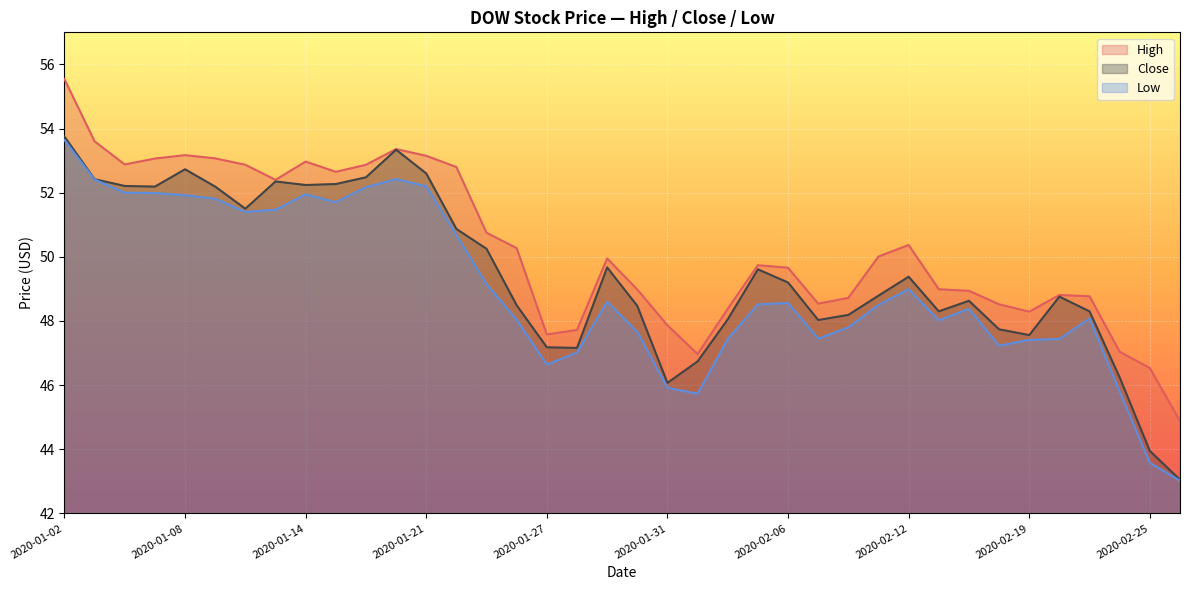

What is the minimum value shown in the chart?

43.0